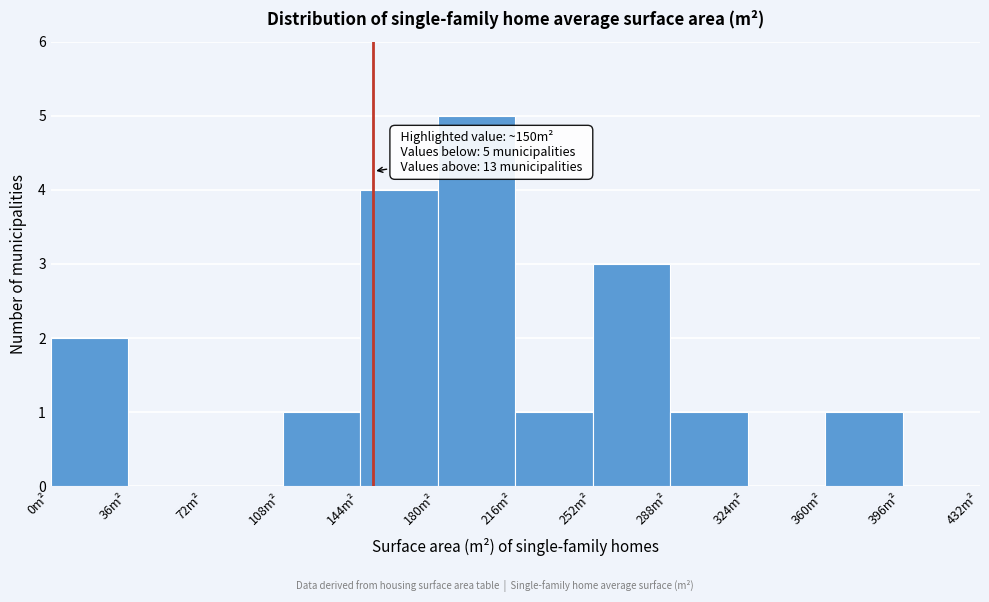

Which range on the x-axis has the tallest bar?

180 to 216